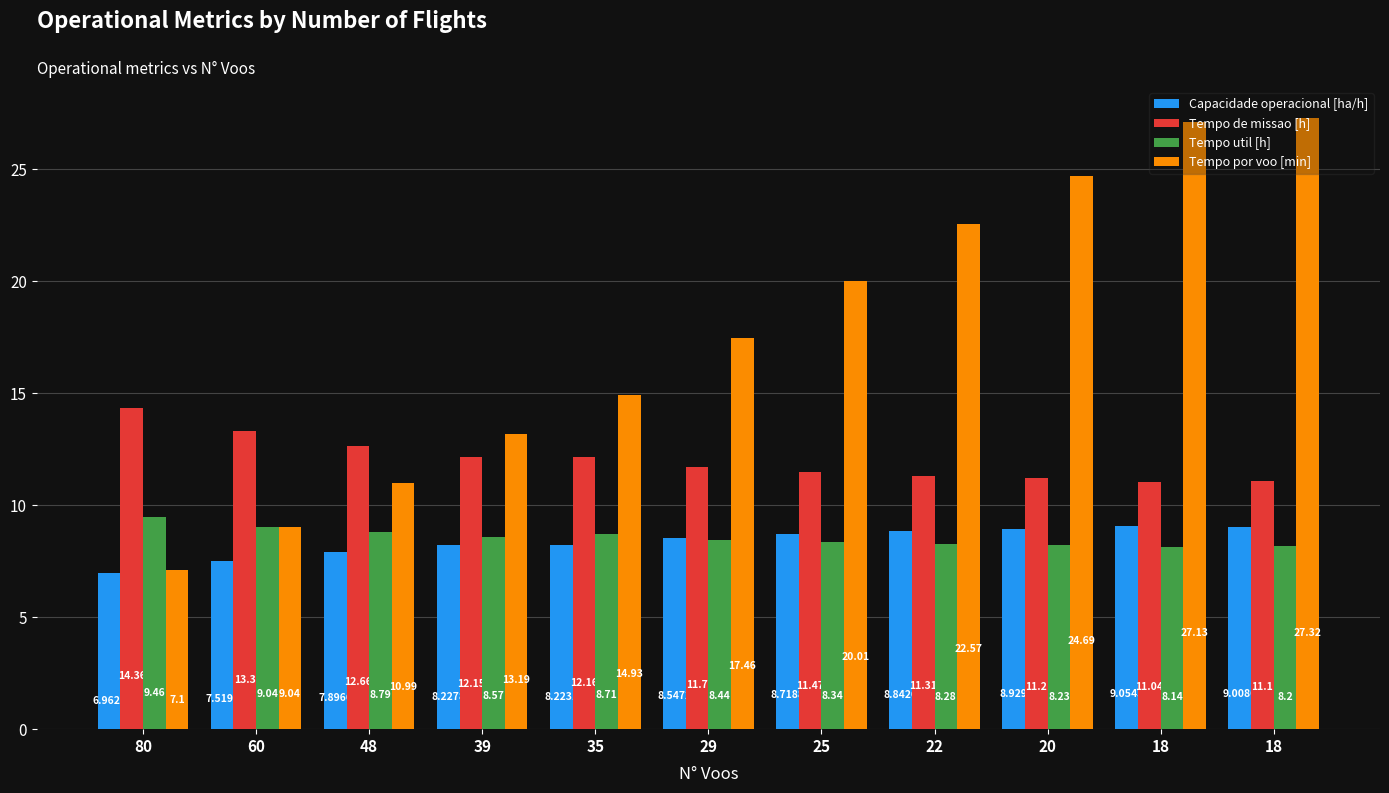

Are the bars grouped side by side (vs. stacked)?

Yes